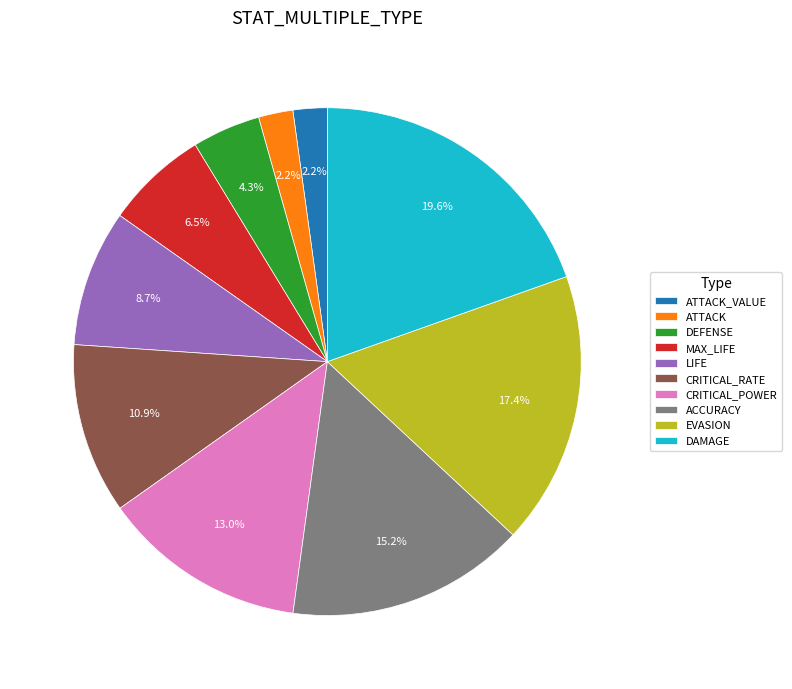

To the nearest percent, what percentage of the pie is DEFENSE?

4%